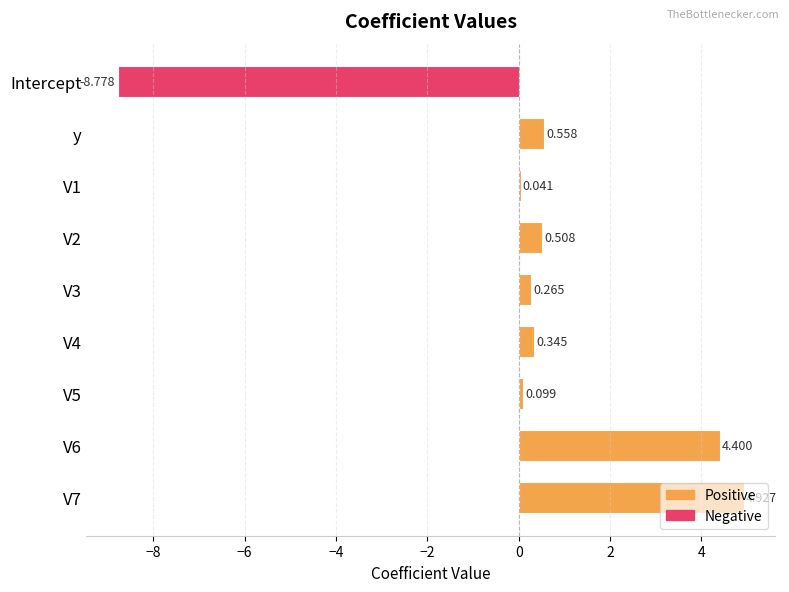

How many data points are above 0?

8